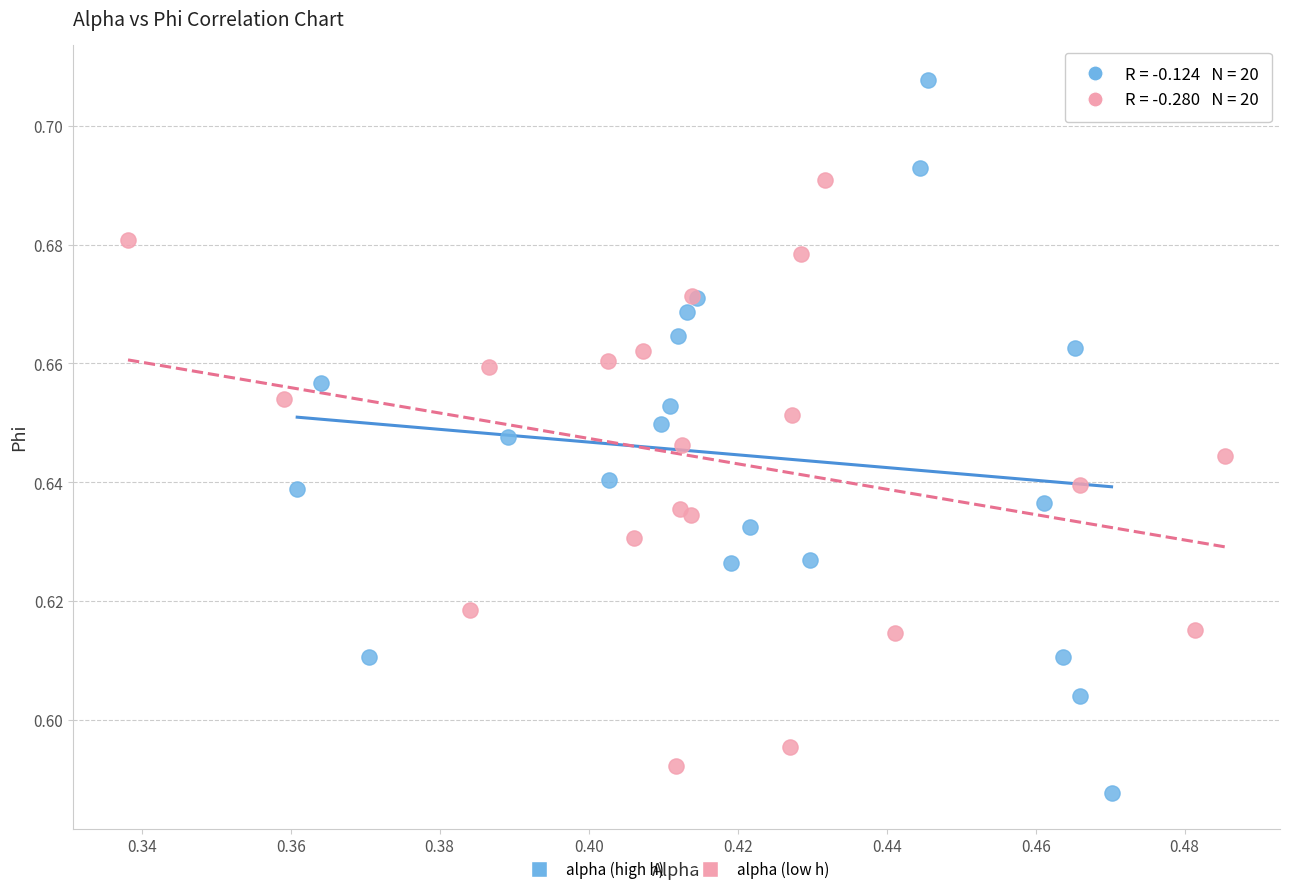

Which series contains the highest Y value?

alpha (high h)